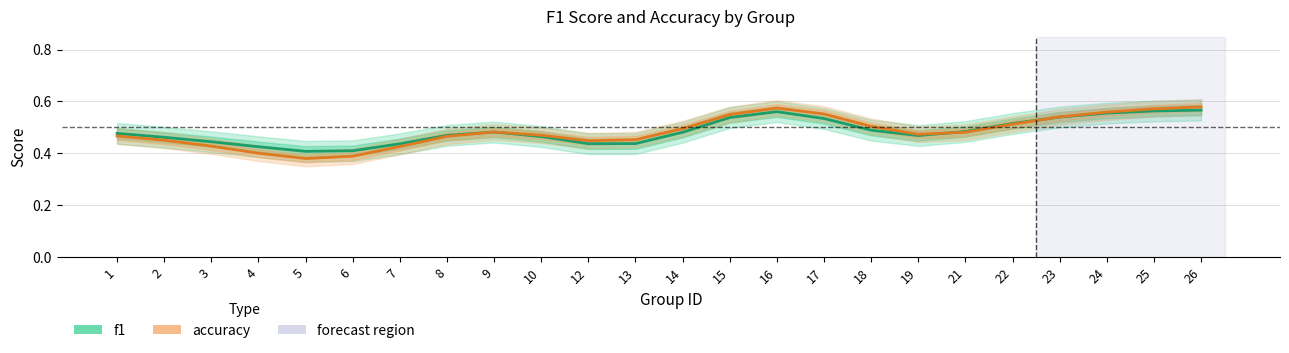

True or false: accuracy has a value of 0.5 at 22.

True